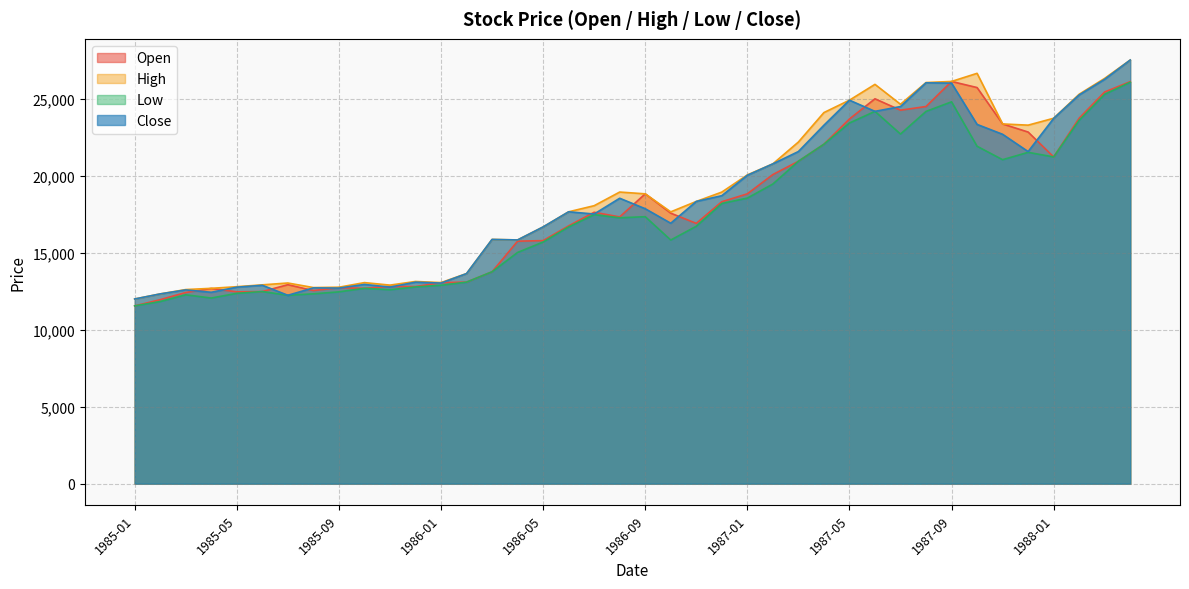

What value does the High series have at 1985-07?

13029.7